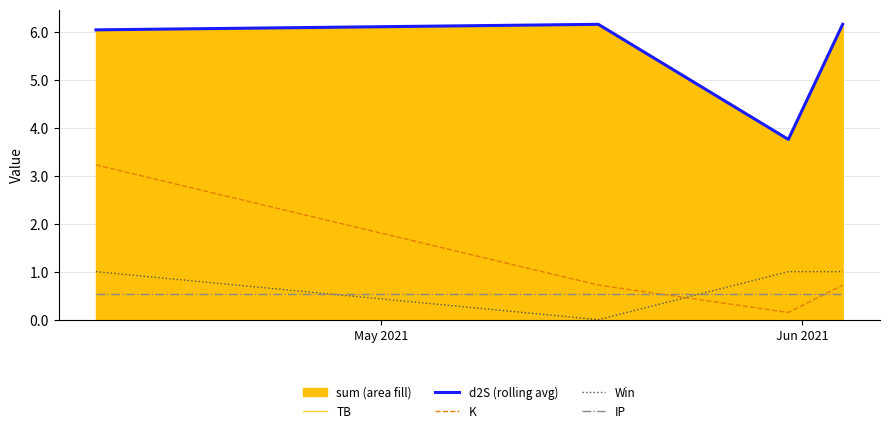

What is the maximum value for IP?

0.5